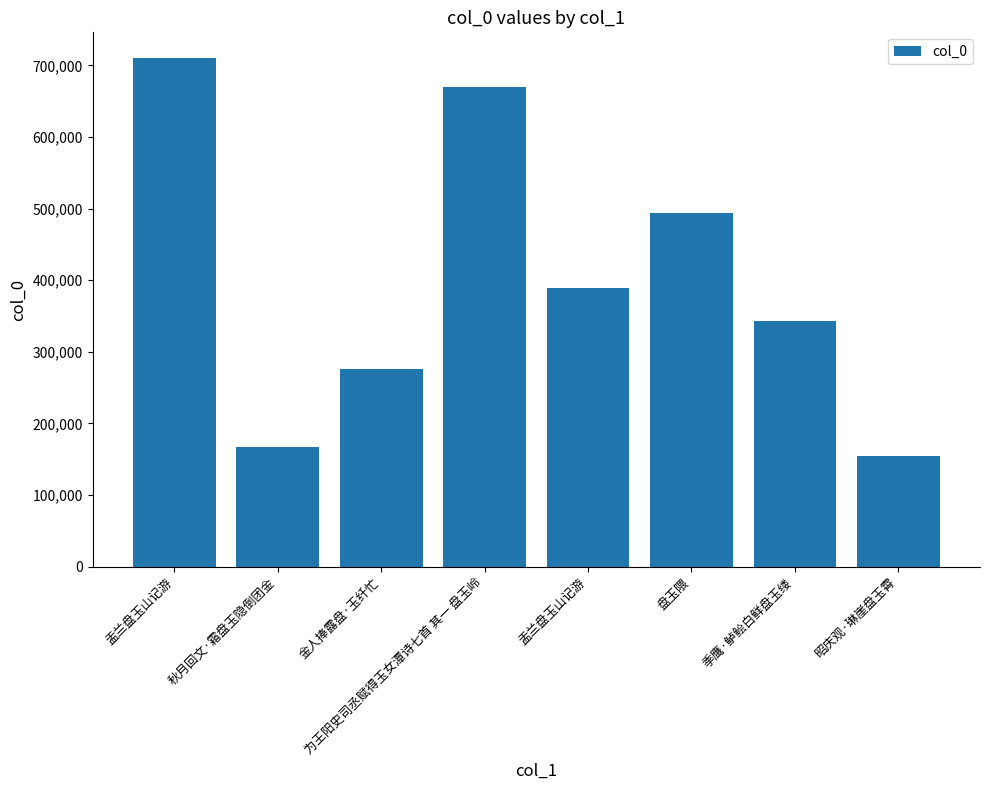

What is the label of the 3rd bar from the left?

金人捧露盘·玉纤忙